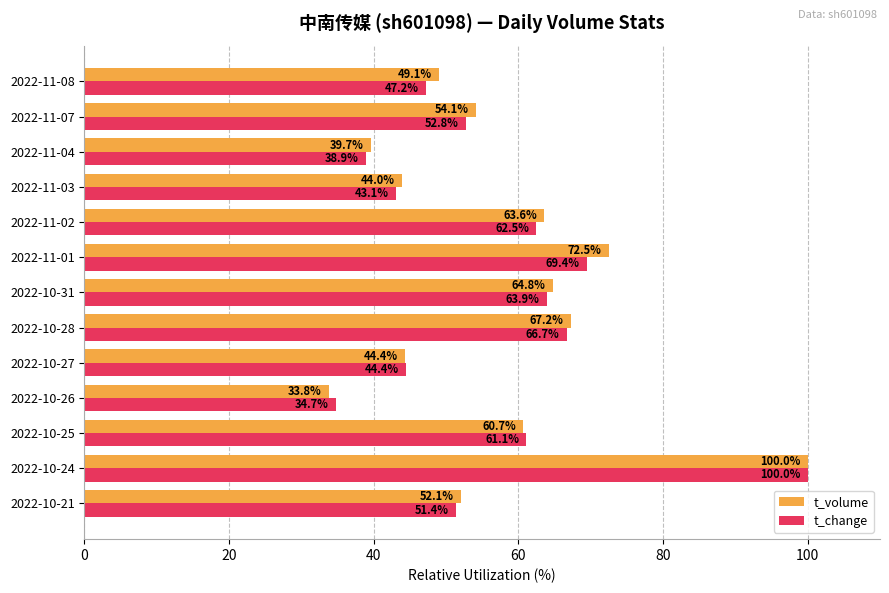

Which series has the widest spread of values?

t_volume